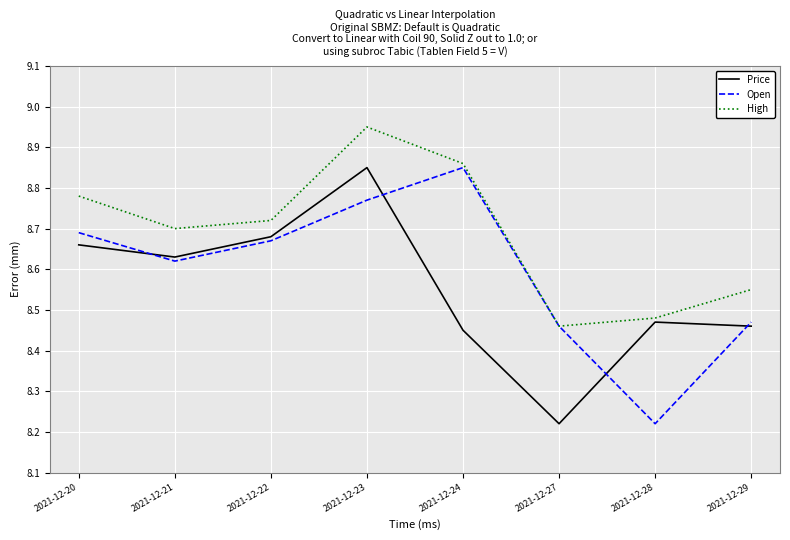

Rank the series at 2021-12-24 from highest to lowest value.

High, Open, Price